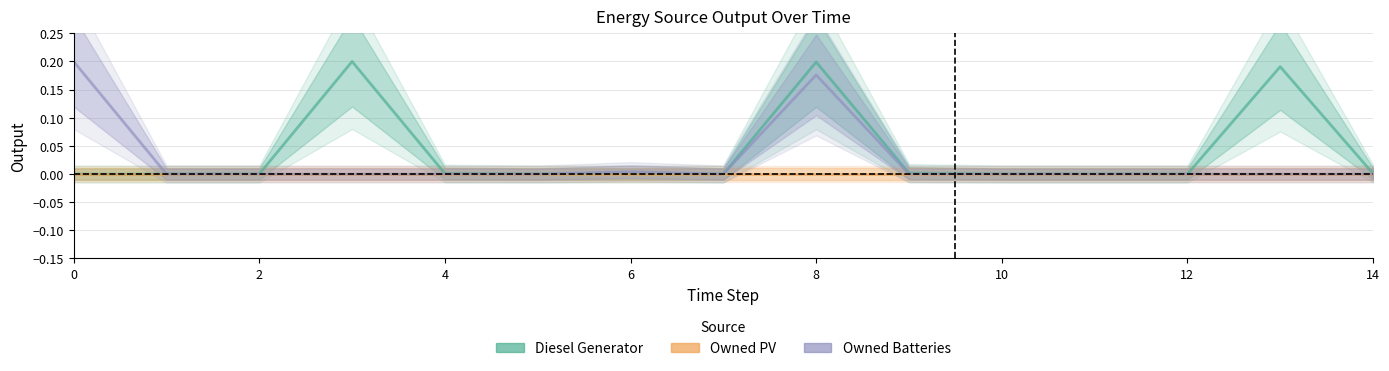

How many values in the Owned Batteries series exceed 0?

4